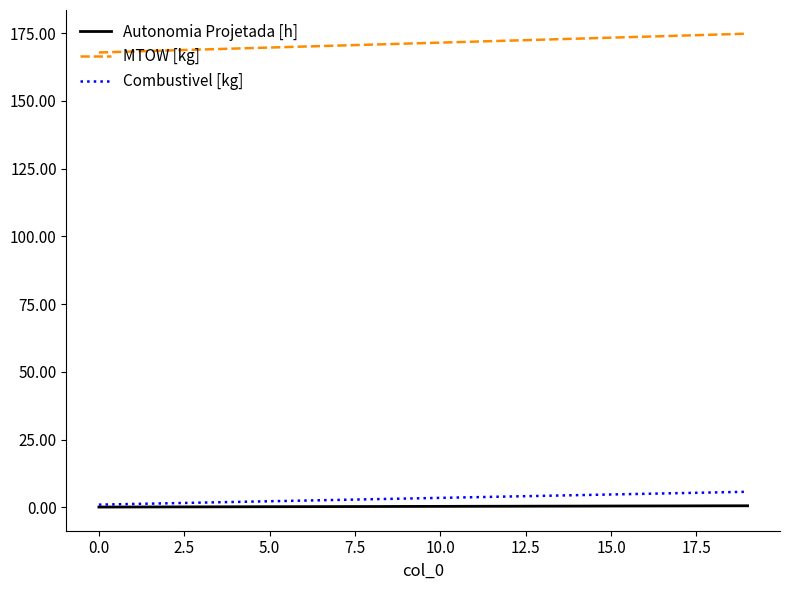

Which series has the largest total across all categories?

MTOW [kg]